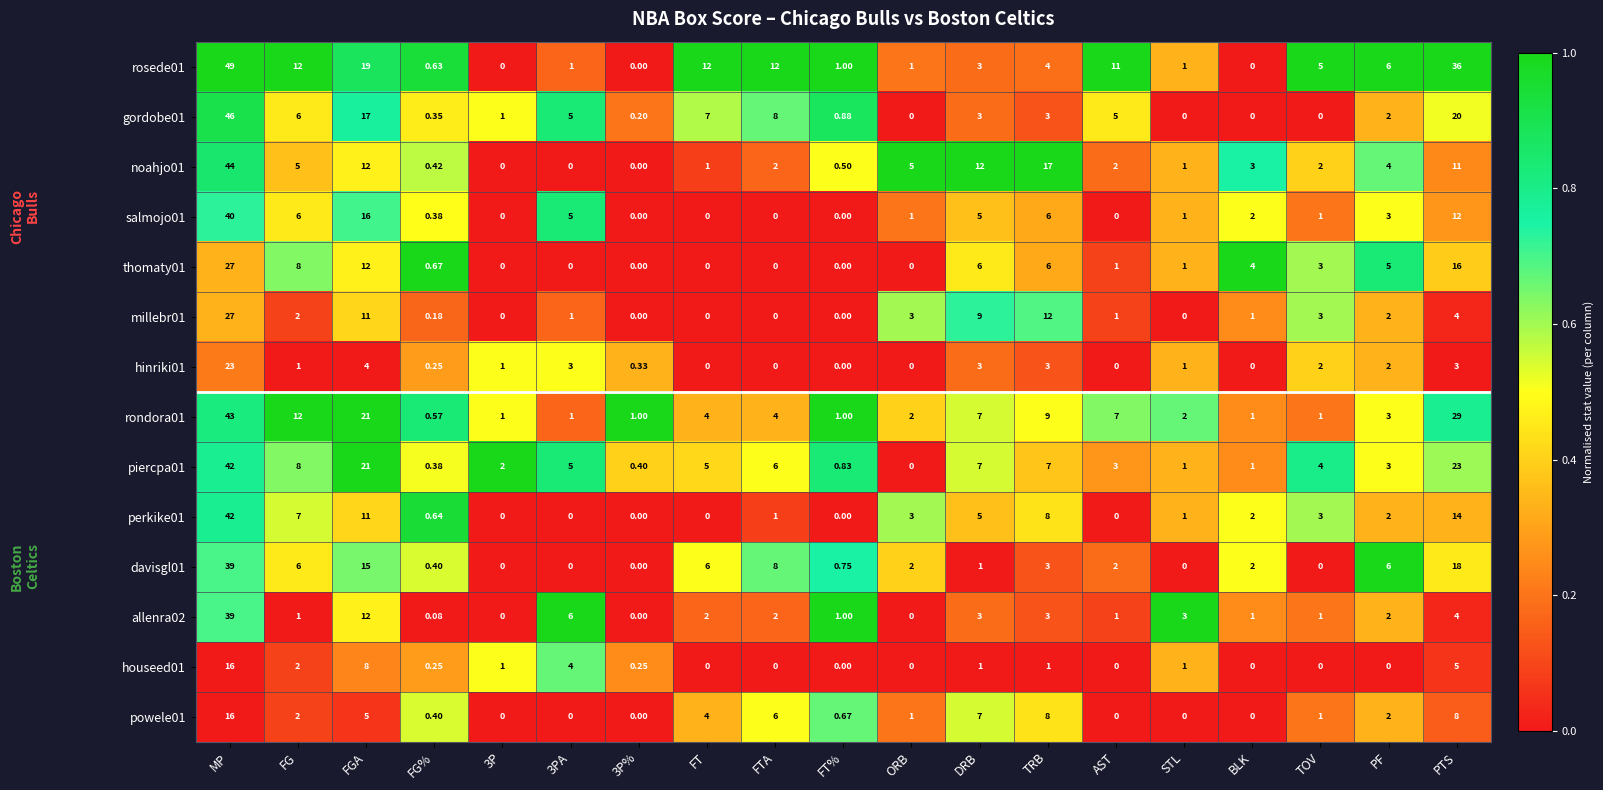

Where is rondora01 nearest to the value 21?

FGA